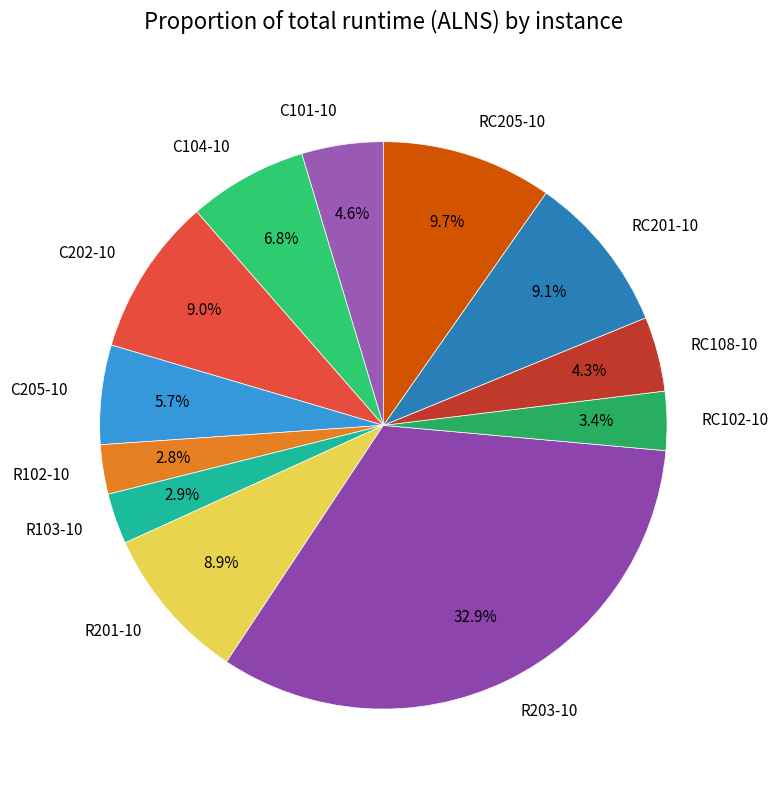

To the nearest percent, what is the difference between the RC201-10 and C101-10 slice percentages?

4%